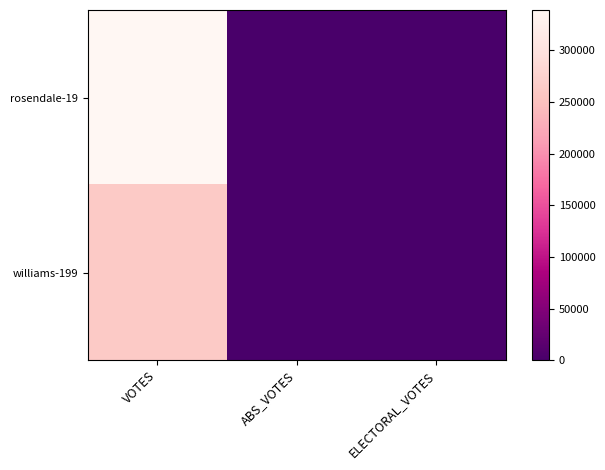

Reading left to right, what are all the values shown in this chart?

rosendale-19: VOTES=339169	ABS_VOTES=0	ELECTORAL_VOTES=0
williams-199: VOTES=262340	ABS_VOTES=0	ELECTORAL_VOTES=0